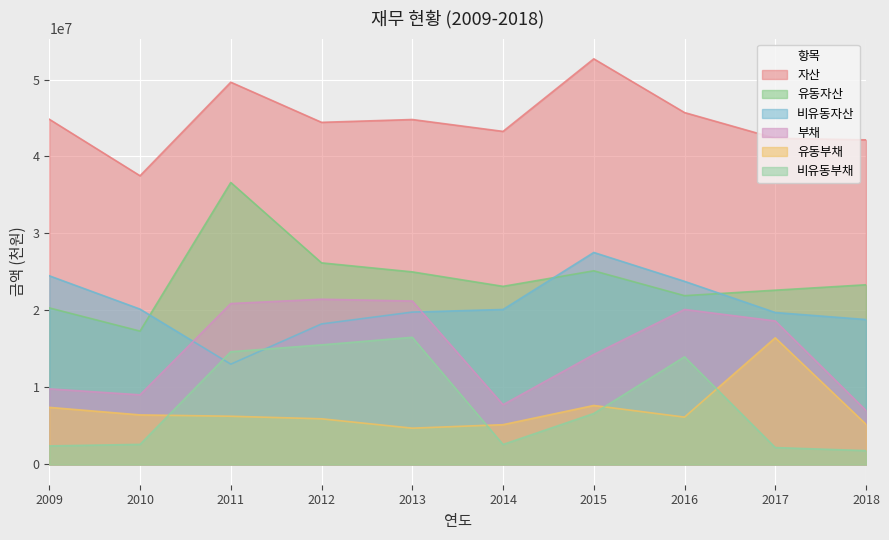

What is the difference between the maximum and second lowest values in the 유동자산 series?

16292477